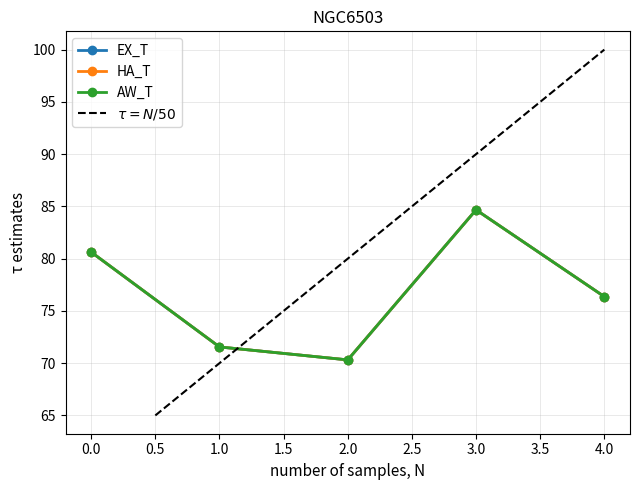

True or false: AW_T and HA_T intersect in this chart.

False